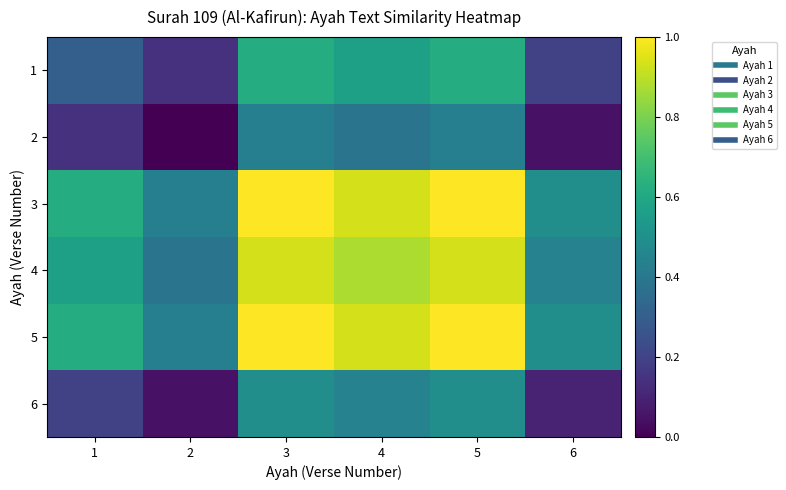

At 4, list the series in order from largest to smallest.

3, 5, 4, 1, 6, 2